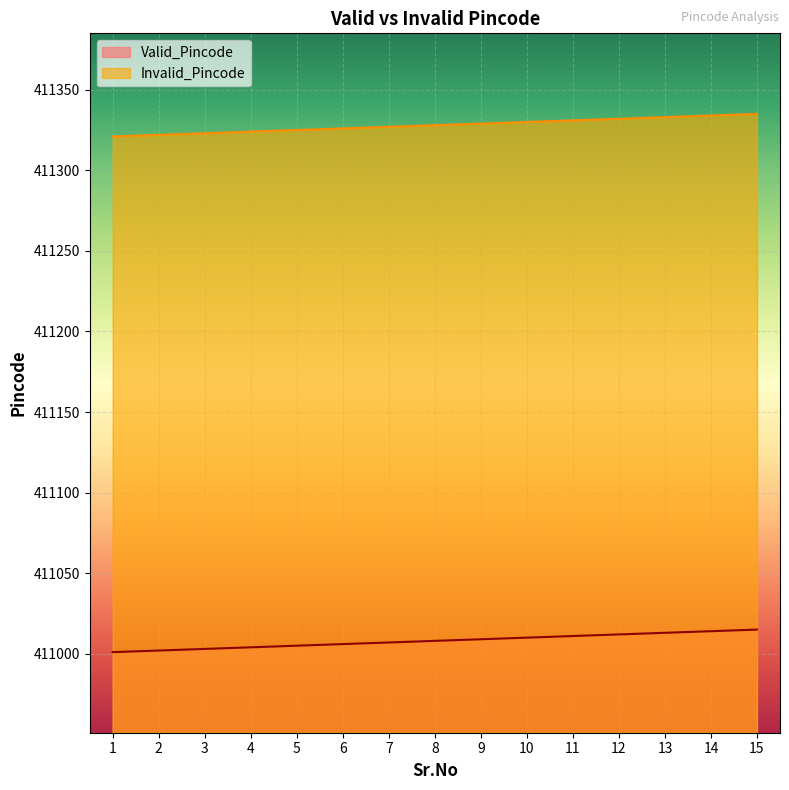

Reading left to right, list all the values displayed in this chart.

Valid_Pincode: 411001	411002	411003	411004	411005	411006	411007	411008	411009	411010	411011	411012	411013	411014	411015
Invalid_Pincode: 411321	411322	411323	411324	411325	411326	411327	411328	411329	411330	411331	411332	411333	411334	411335